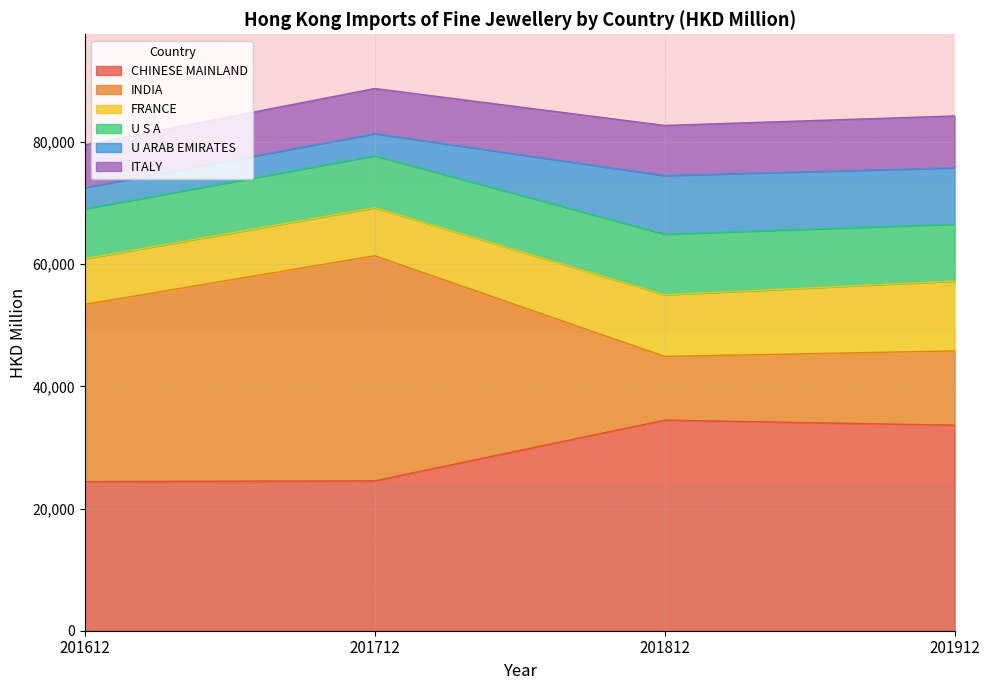

How many data points in ITALY are less than 8214?

2